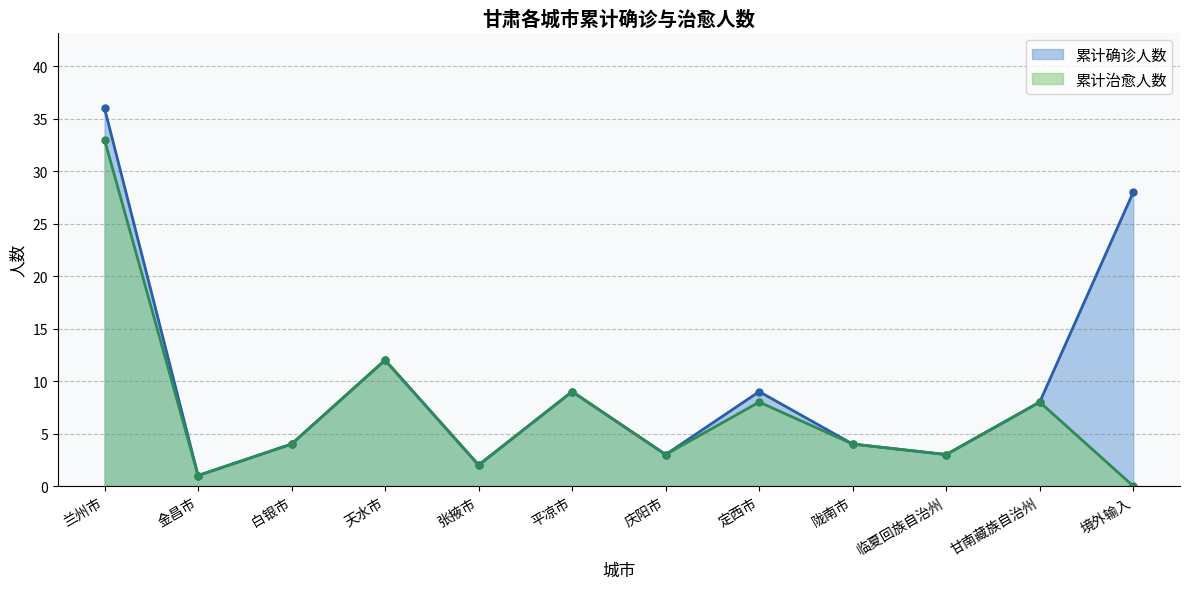

Which category has the lowest value in the 累计确诊人数 series?

金昌市